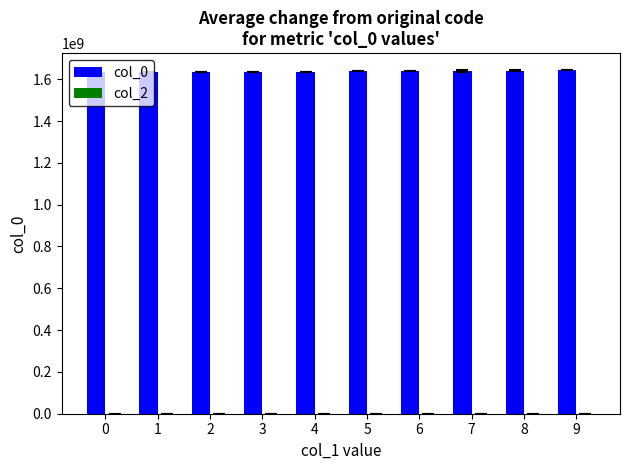

Is it true that the value at 4 is 1636661812.0?

True